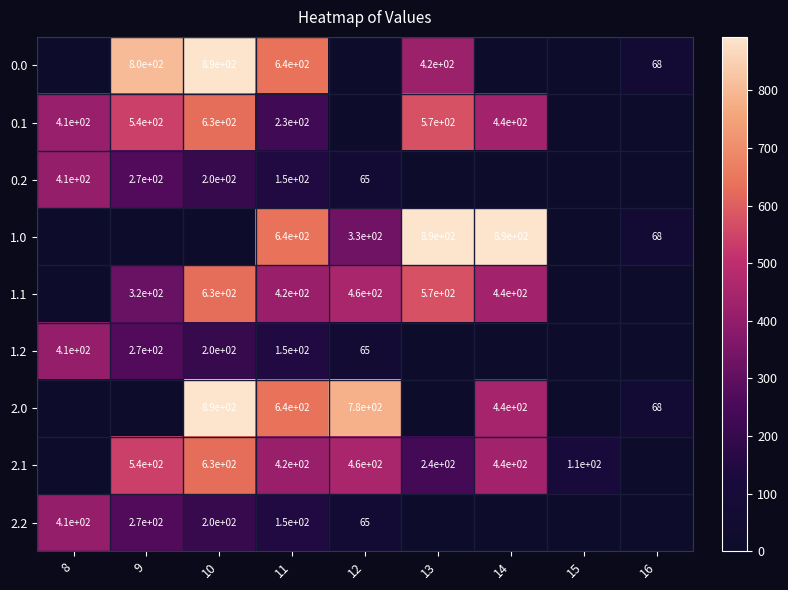

Is it true that 0.1 equals 230 at 11?

True